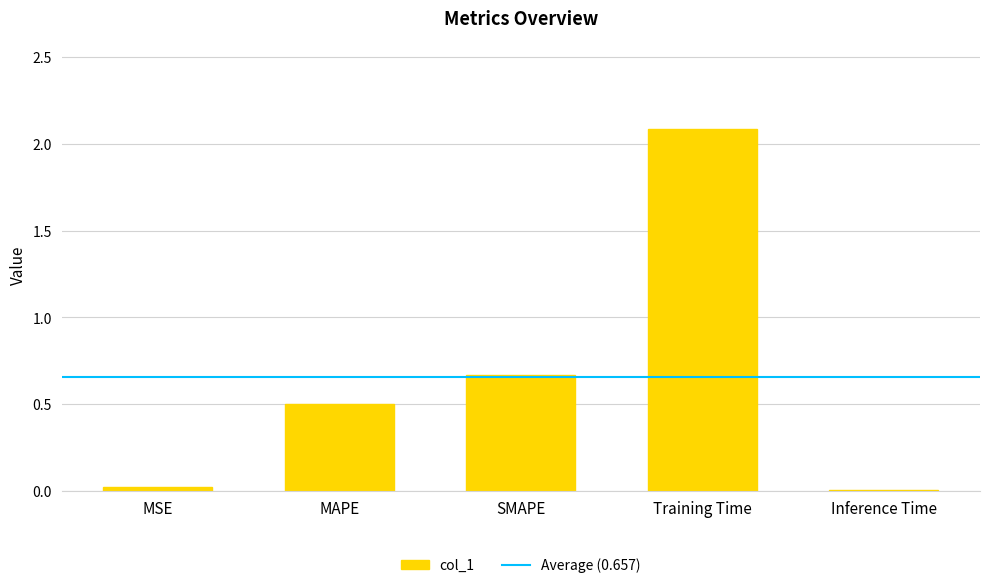

What is the change in value from SMAPE to Training Time?

+1.4